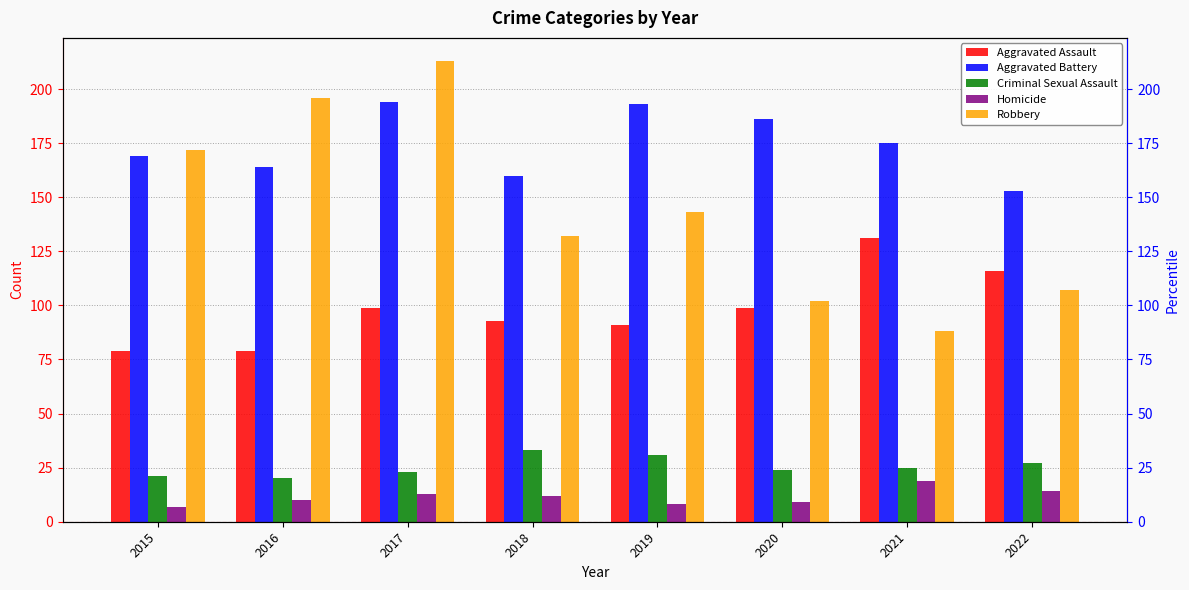

What is the difference between the Aggravated Assault values at 2020 and 2019?

8